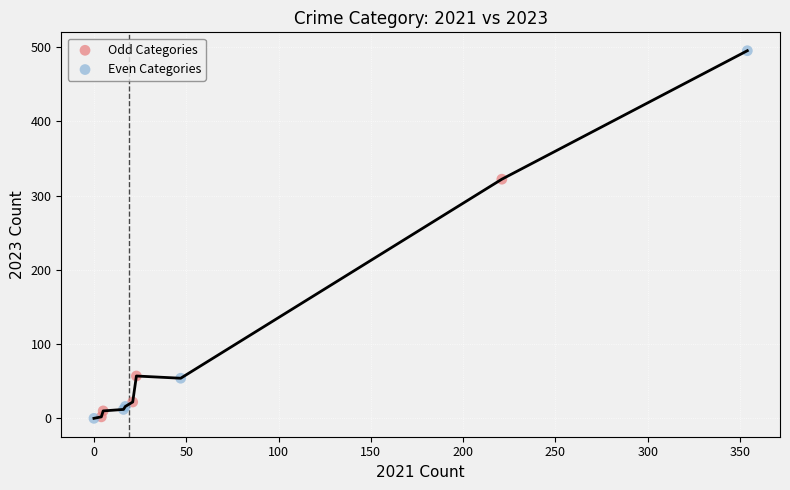

Which series has the widest spread of Y values?

Even Categories